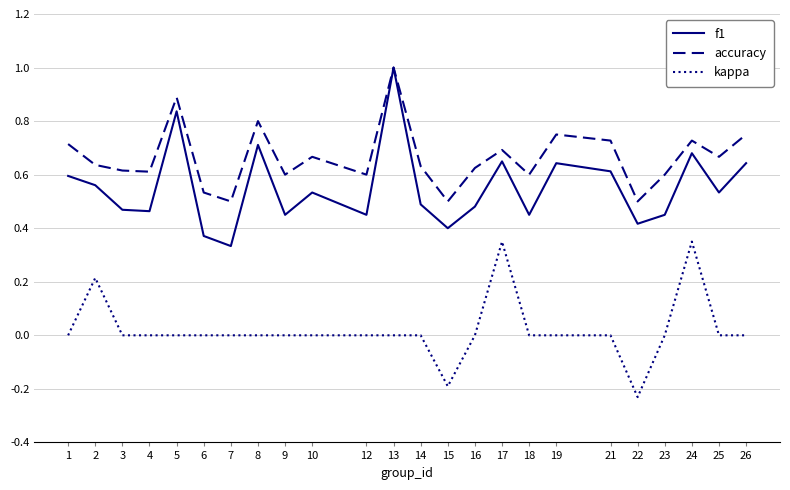

Is the value of kappa at 16 greater than the value of accuracy at 4?

No